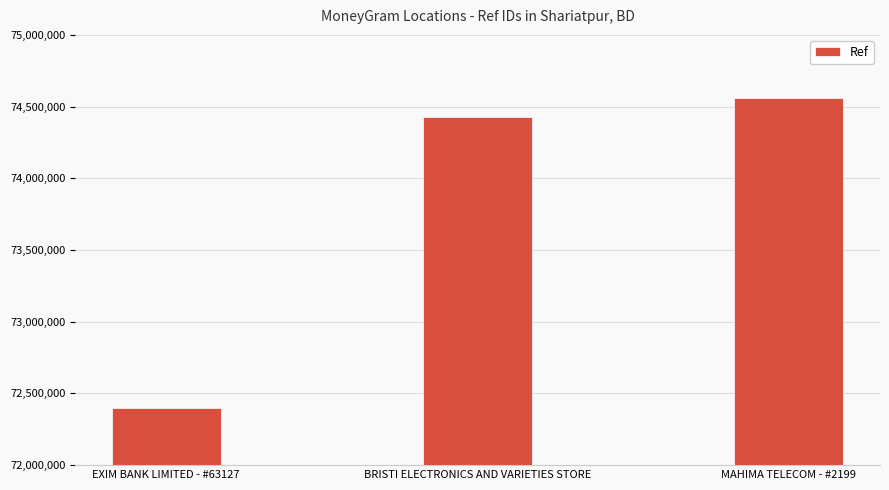

List the labels in order of value, smallest first.

EXIM BANK LIMITED - #63127, BRISTI ELECTRONICS AND VARIETIES STORE, MAHIMA TELECOM - #2199